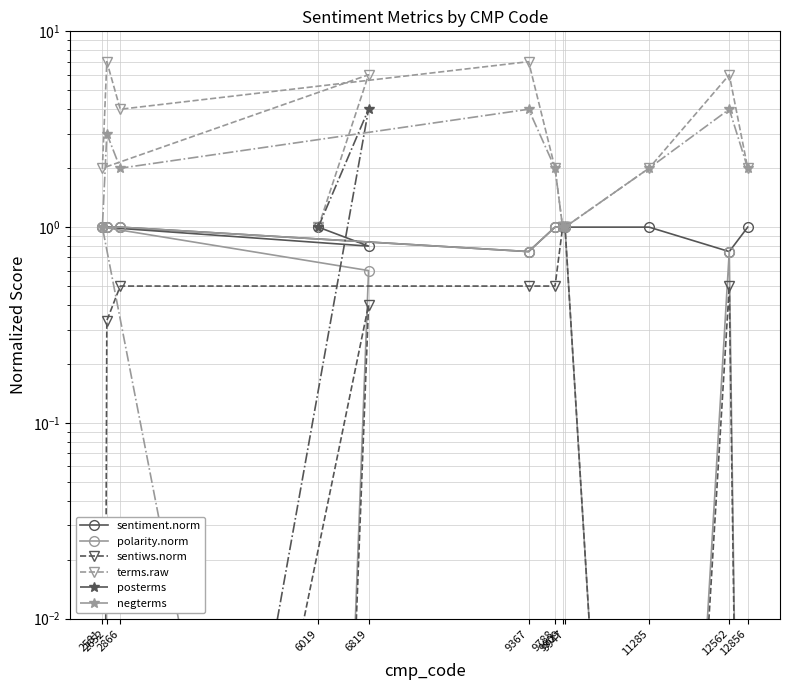

What is the lowest value of the terms.raw series?

1.0